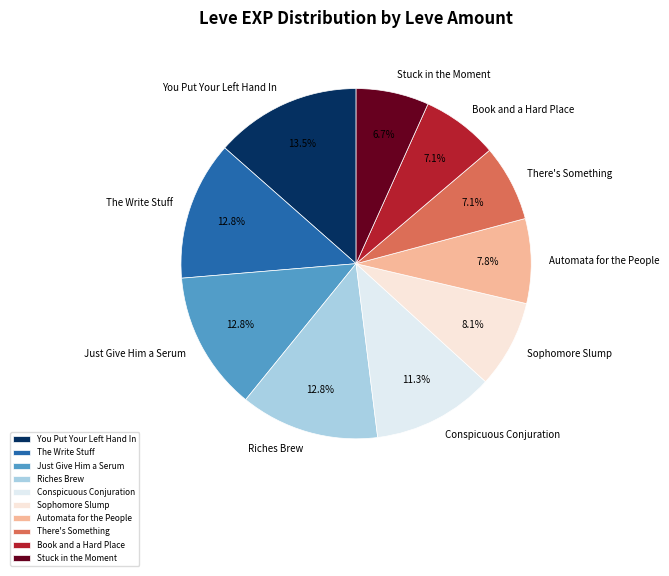

Combined, what portion of the pie is Stuck in the Moment and Book and a Hard Place?

13.8%